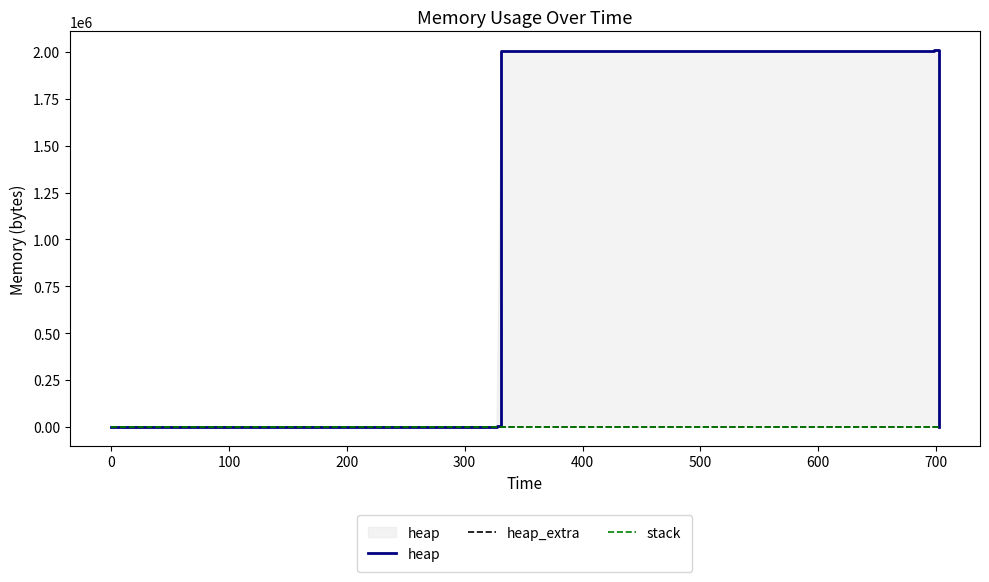

Count the heap_extra values in the range 16 to 71.

9